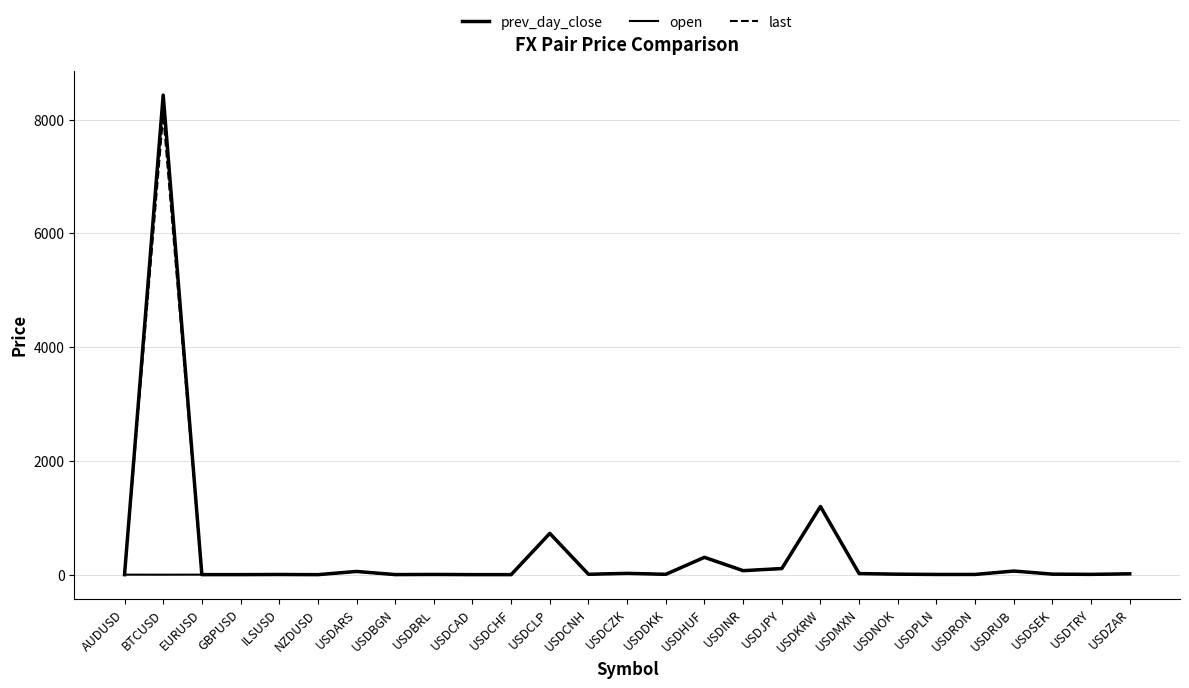

How many categories are shown in the chart?

27